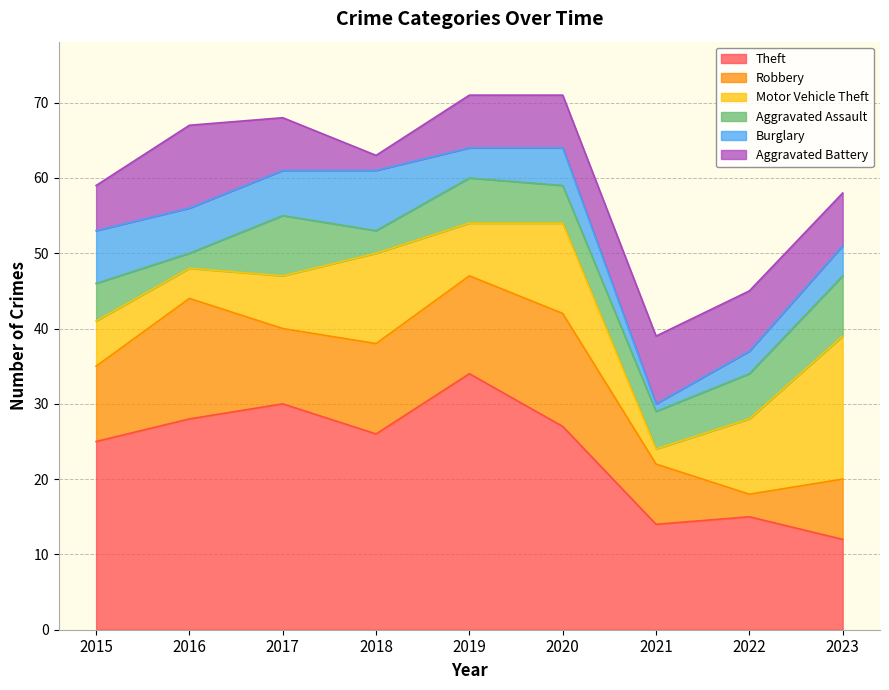

How many interior local valleys does the Burglary series have?

2